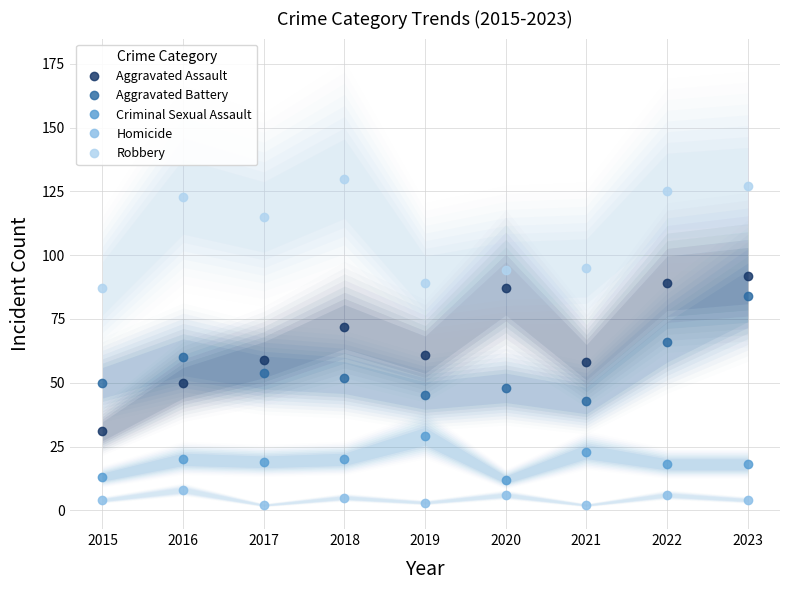

Which series has the largest total across all categories?

Robbery